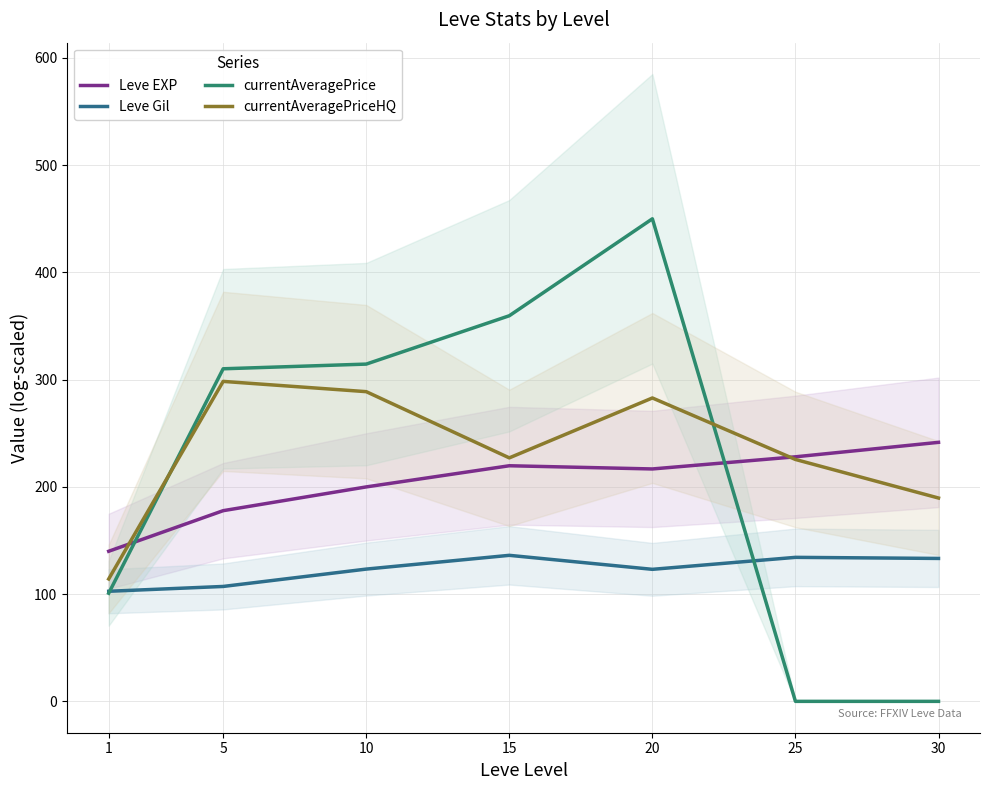

At which label is Leve EXP closest to 190?

10